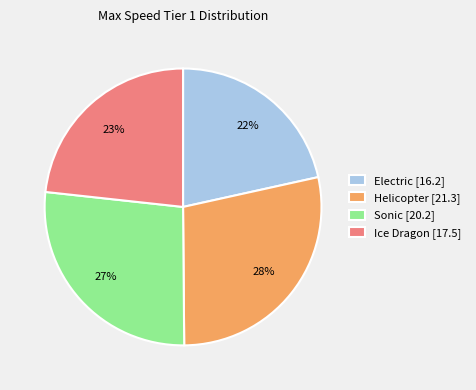

How many slices are in this pie chart?

4